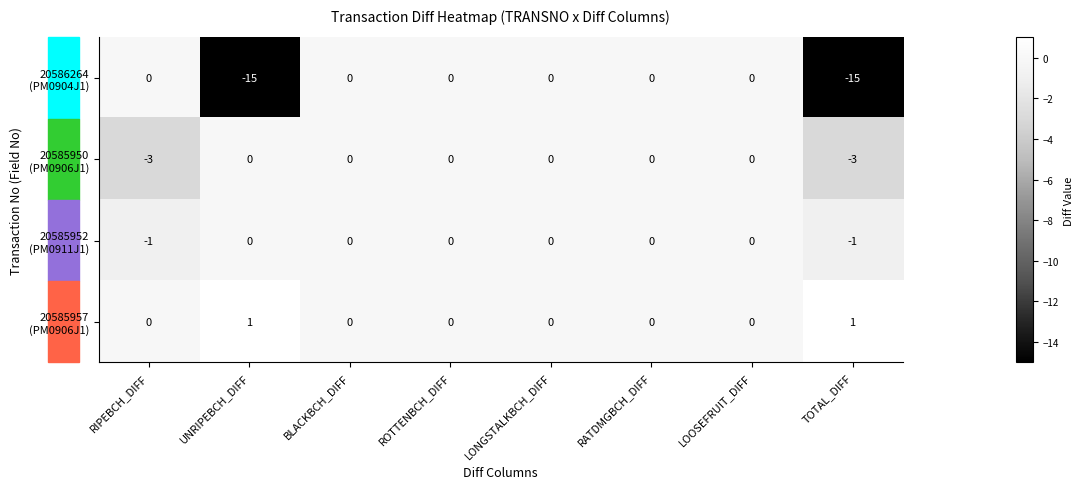

What is the difference between the highest and lowest values at UNRIPEBCH_DIFF?

16